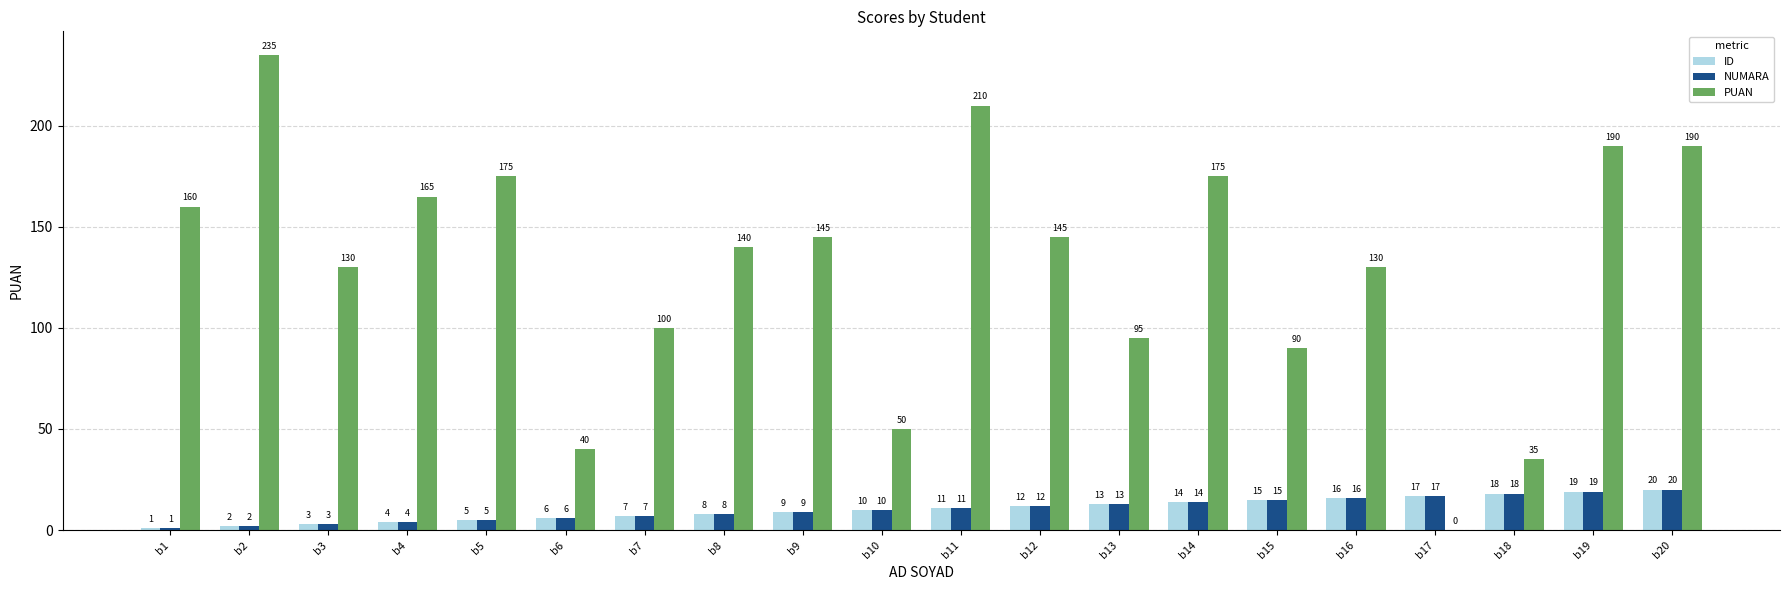

The ID series shows 14 at b14. True or false?

True